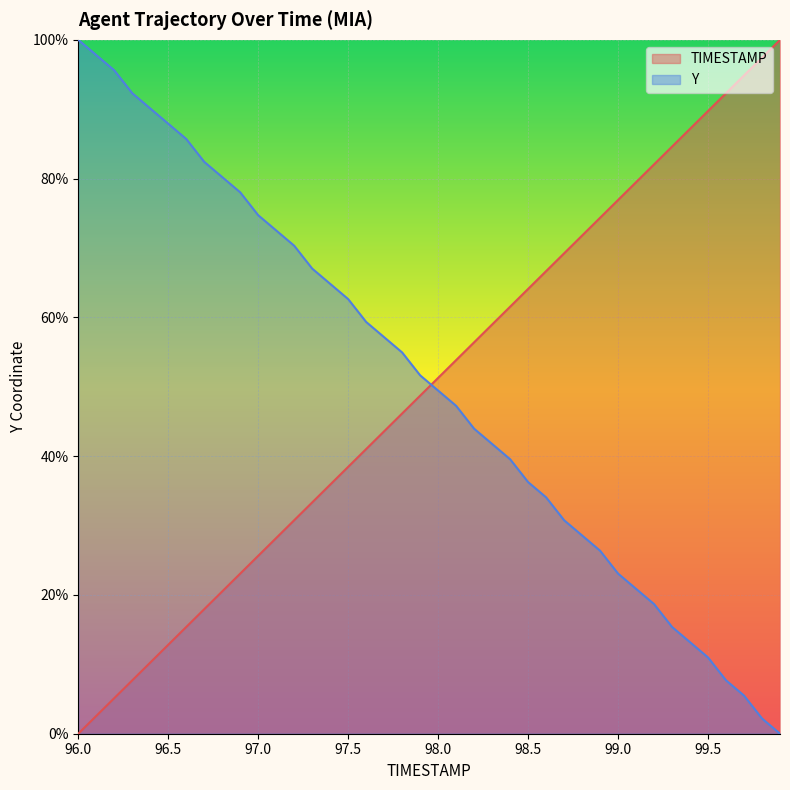

At which label does Y reach its peak?

96.0